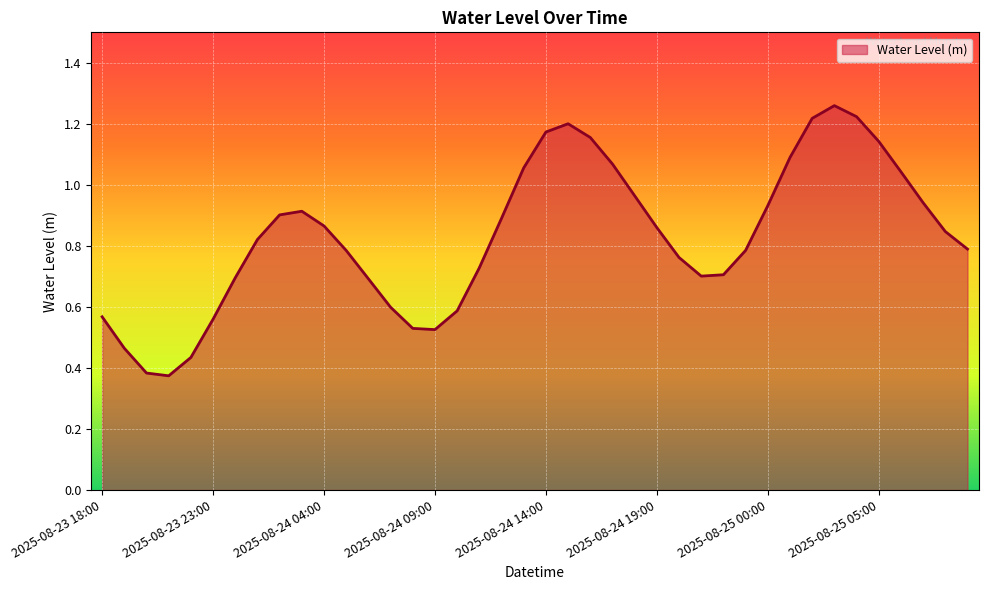

How many points are higher than both their immediate neighbors (excluding endpoints)?

3